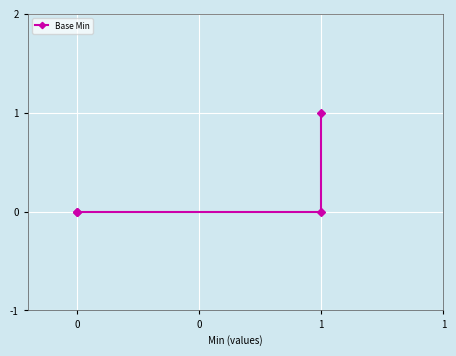

True or false: the data shows 1 at 0.

False